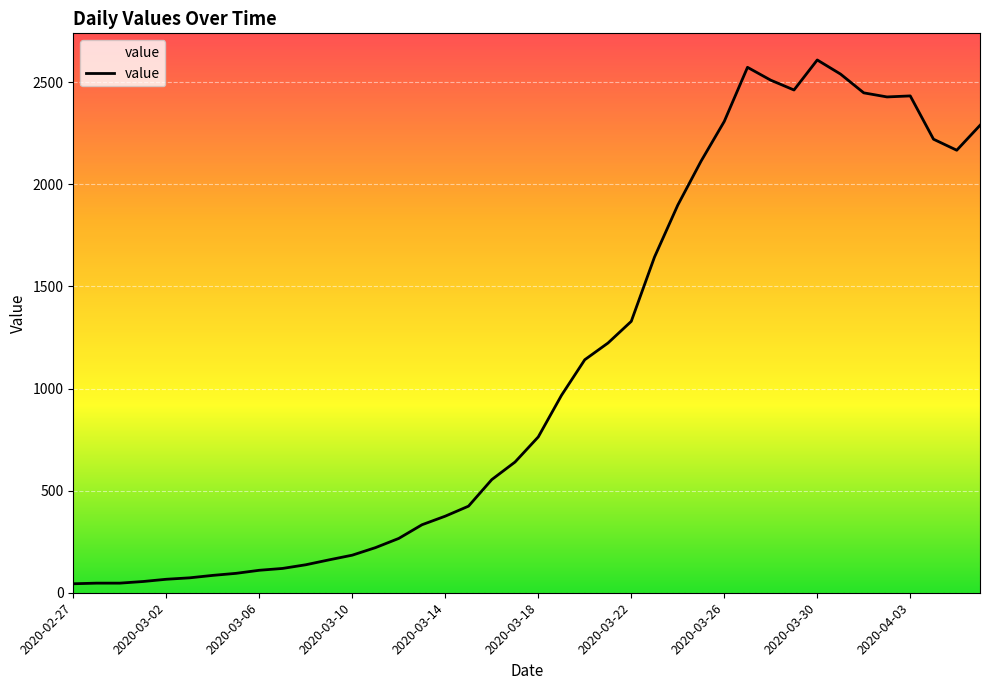

What is the difference between the maximum and minimum values?

2565